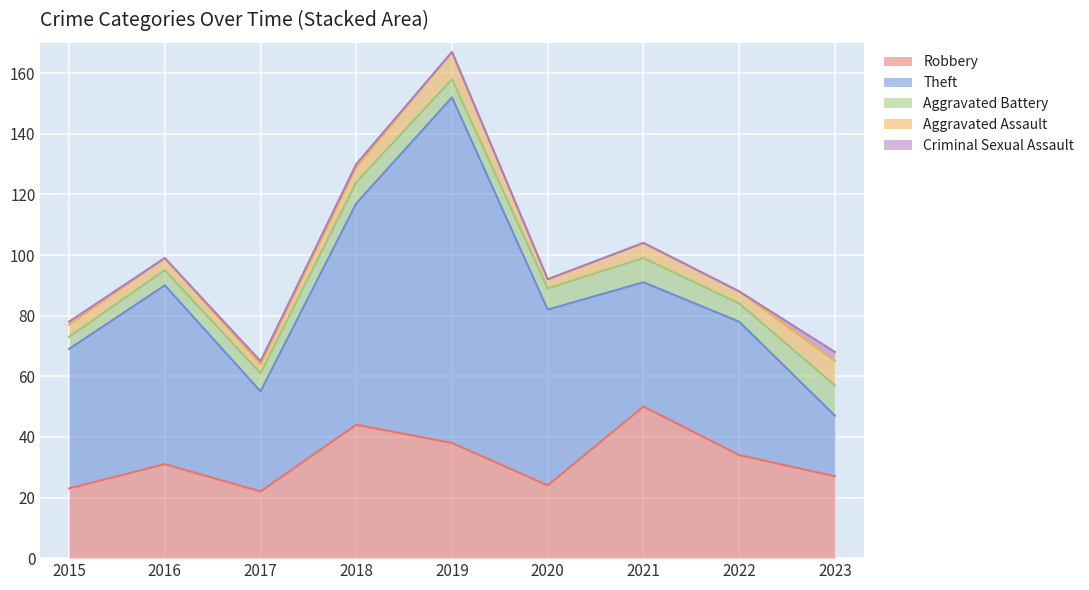

What is the value of the Theft point at the 2nd from the left?

59